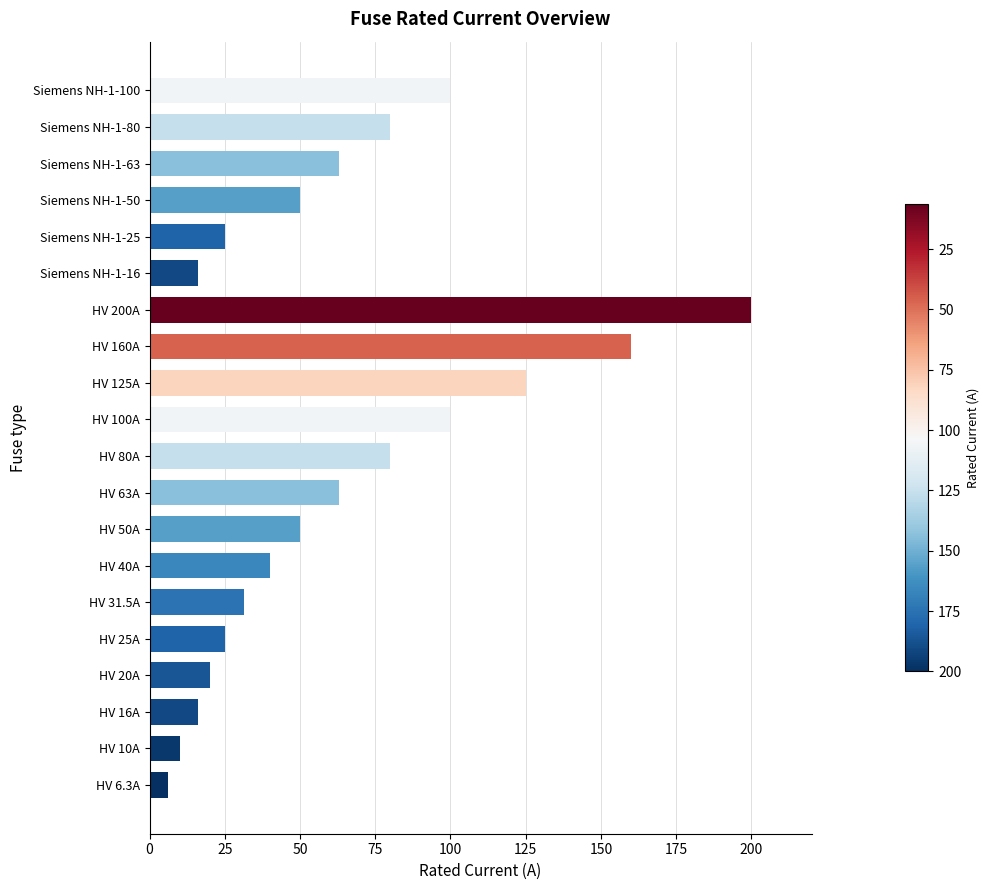

The chart shows a value of 105.5 at HV 63A. True or false?

False